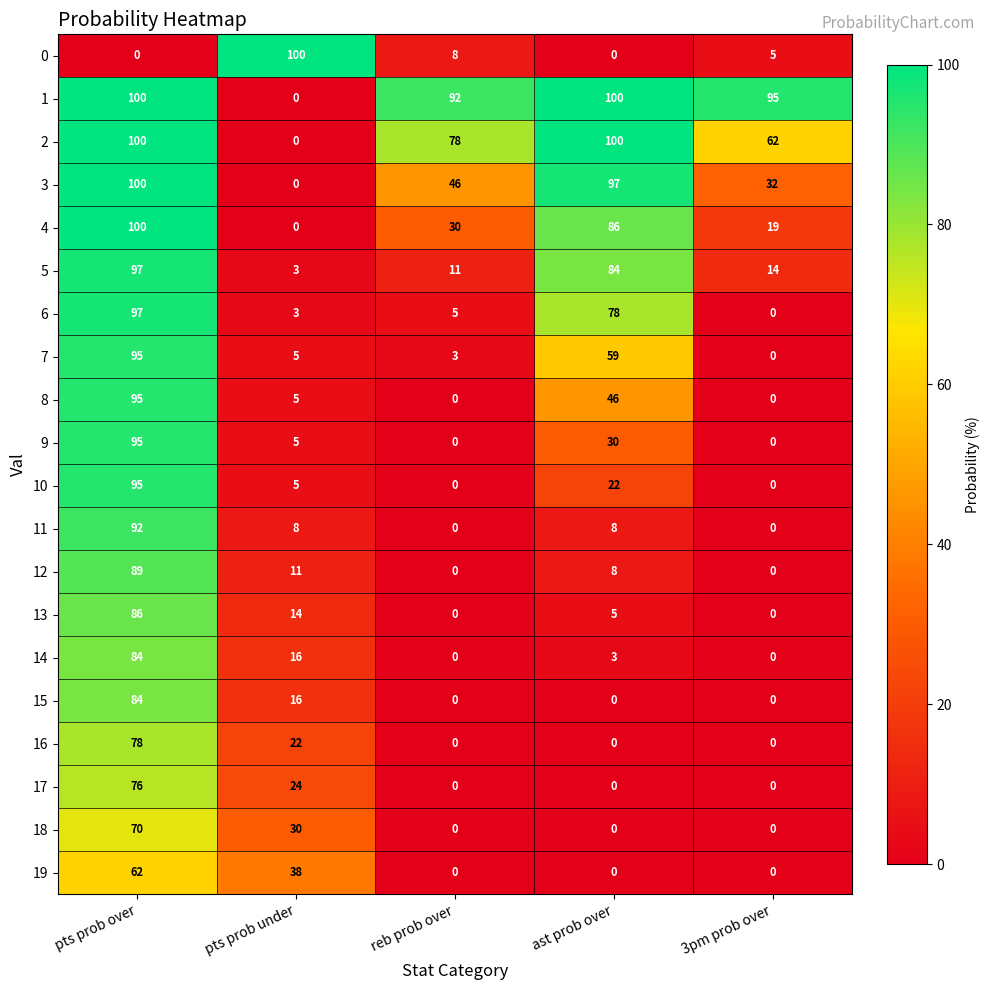

What is the difference between the maximum and minimum values in the 1 series?

100